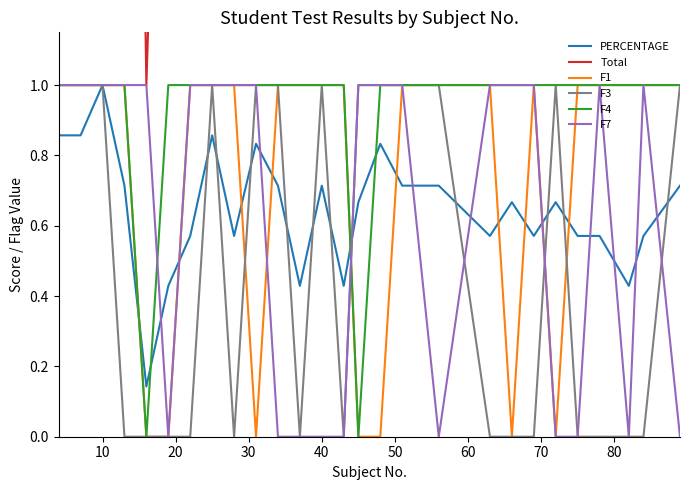

Count the F7 values in the range 0 to 1.

27